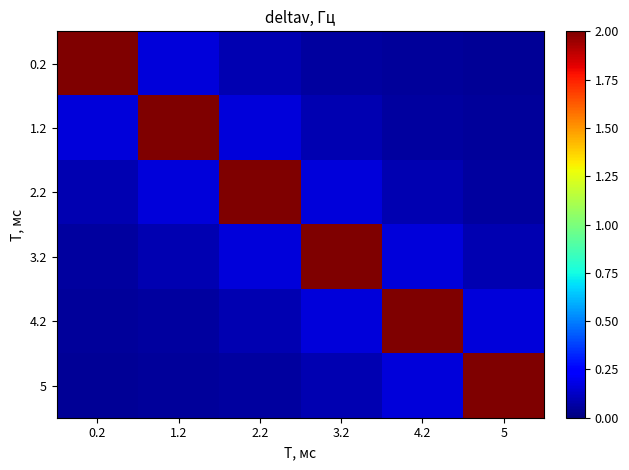

Between 0.2 and 2.2, which series saw the biggest shift?

0.2